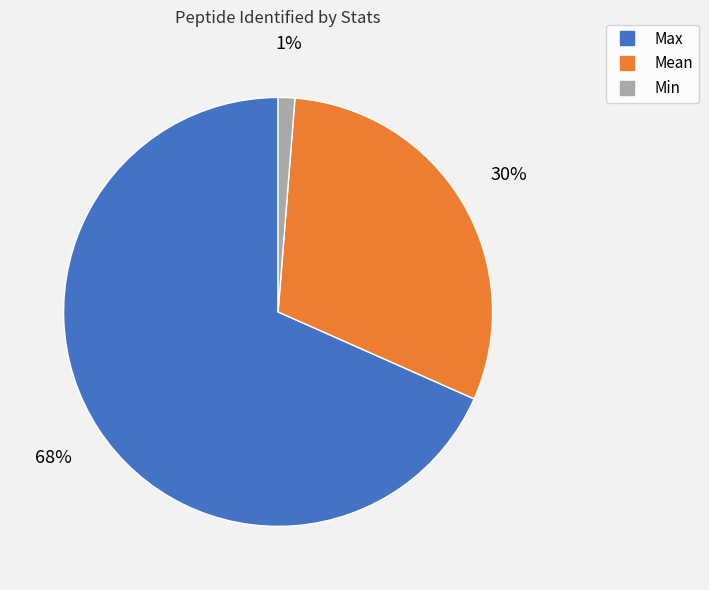

Rank the categories by value from lowest to highest.

Min, Mean, Max